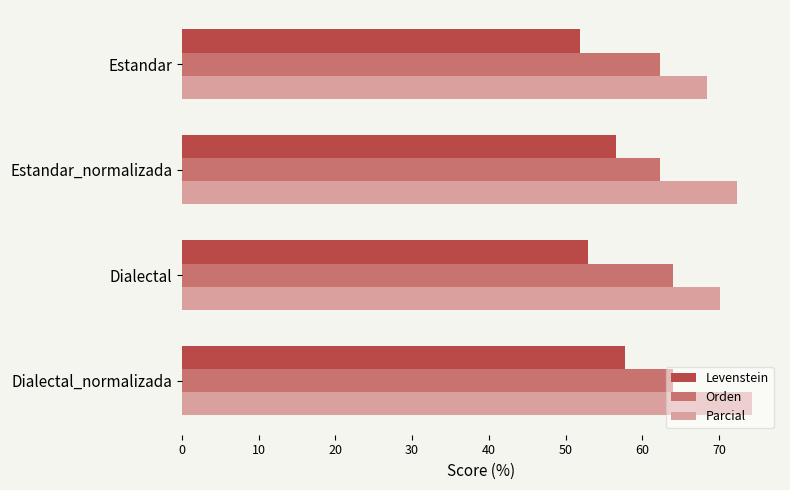

At Dialectal_normalizada, list the series in order from smallest to largest.

Levenstein, Orden, Parcial